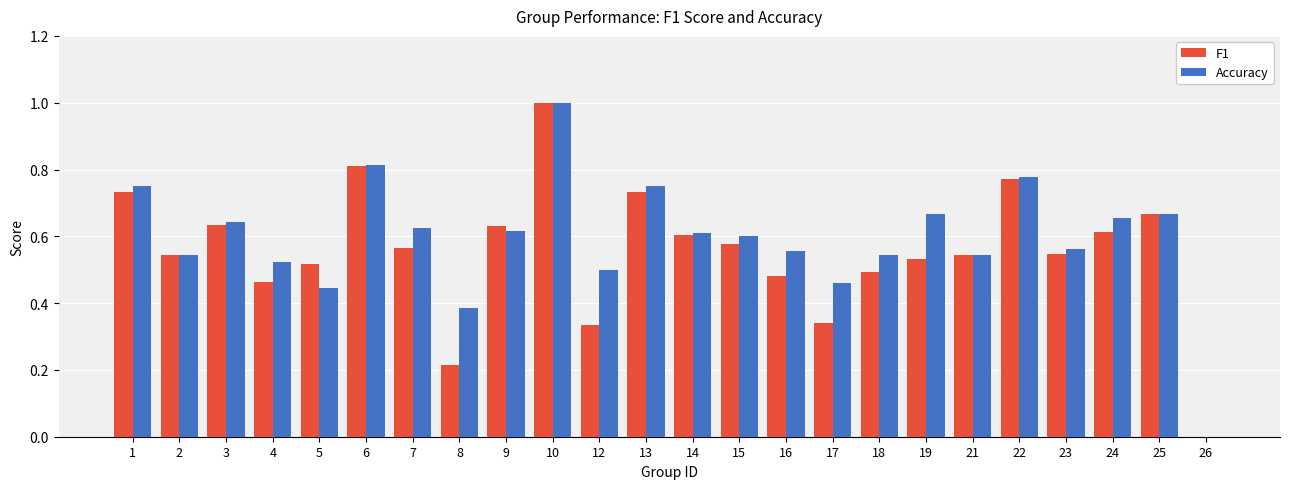

Is the value of Accuracy at 21 greater than the value of F1 at 8?

Yes